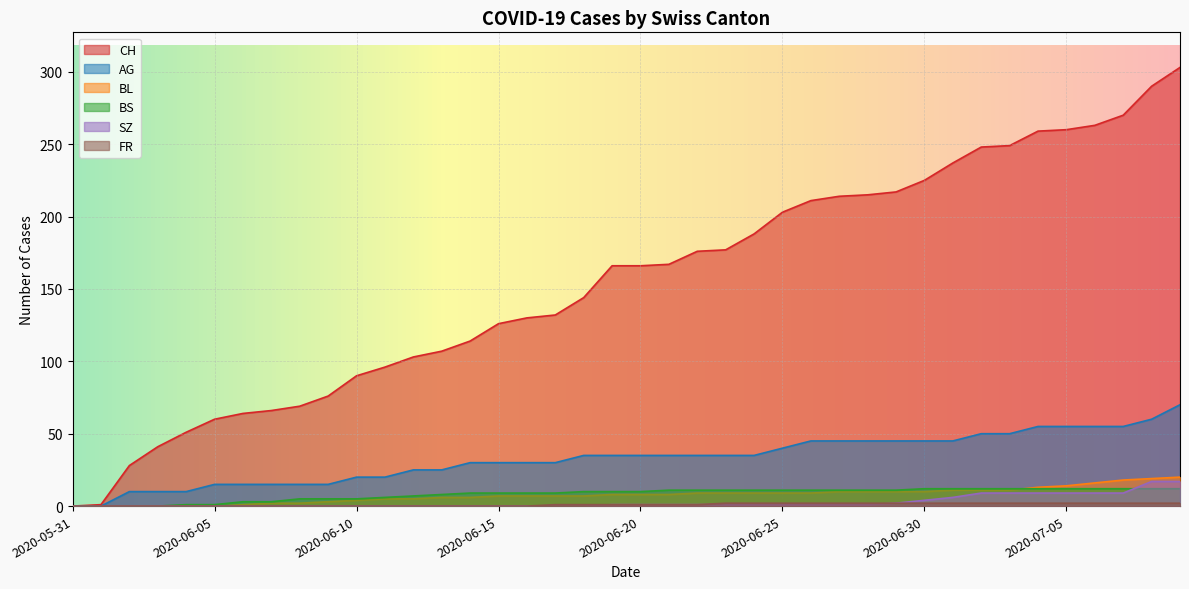

Where does the AG series first go above 35?

2020-06-25